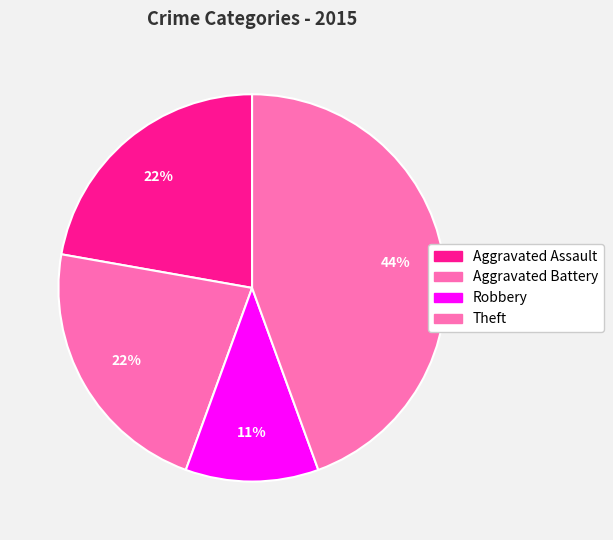

How many slices are in this pie chart?

4